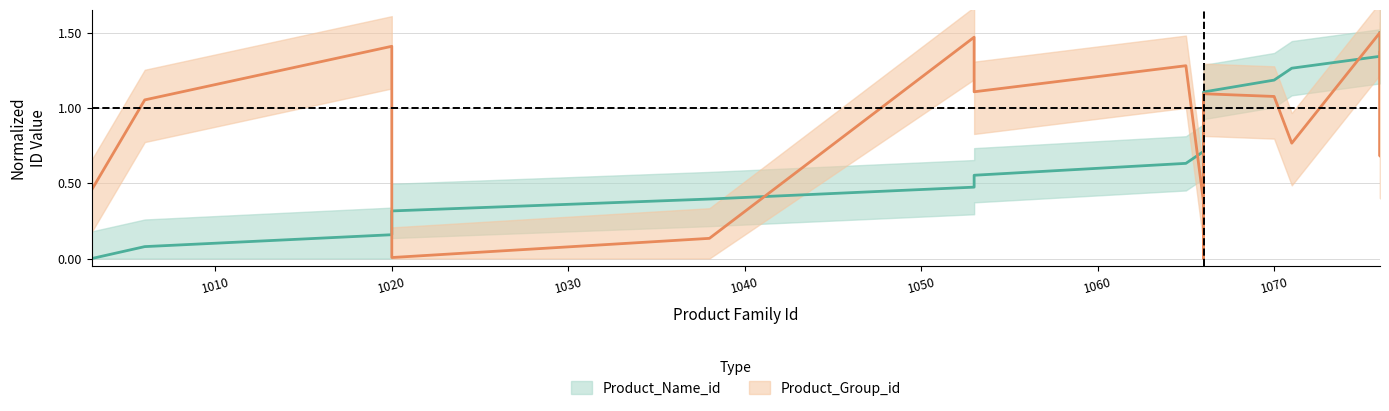

What is the total value across all series at 1003?

0.5